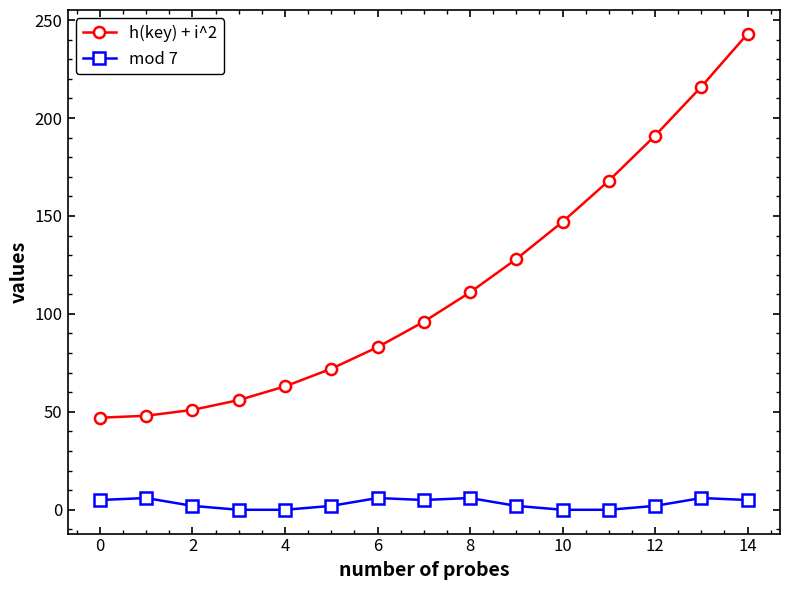

What is the greatest value displayed?

243